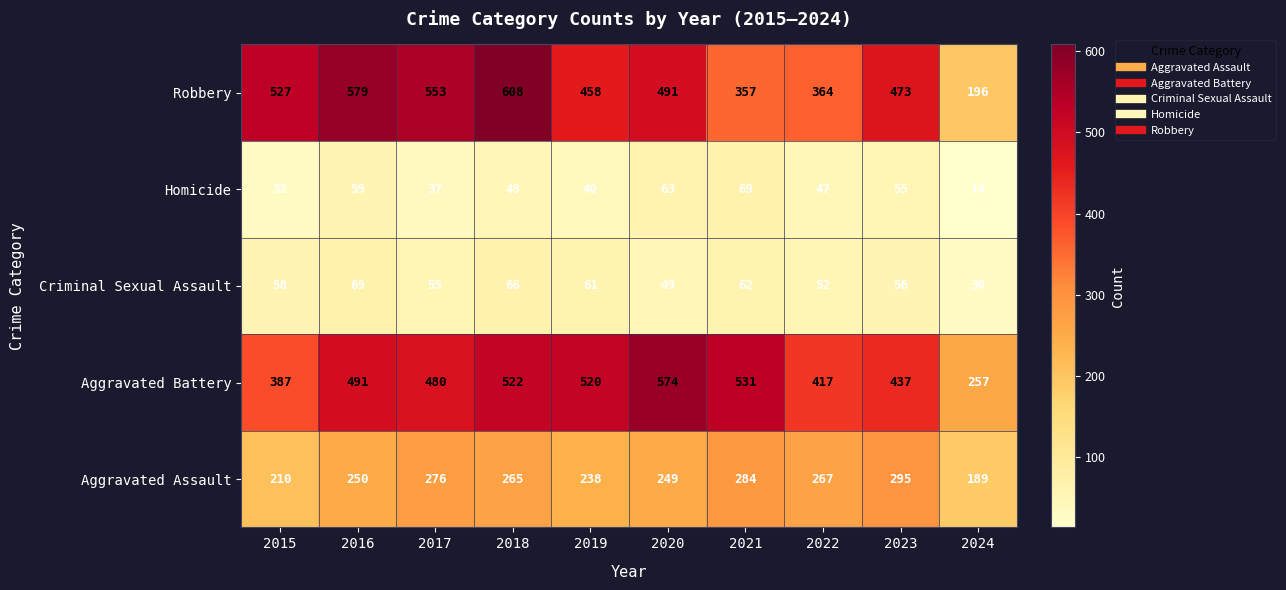

True or false: Criminal Sexual Assault has a value of 62 at 2021.

True